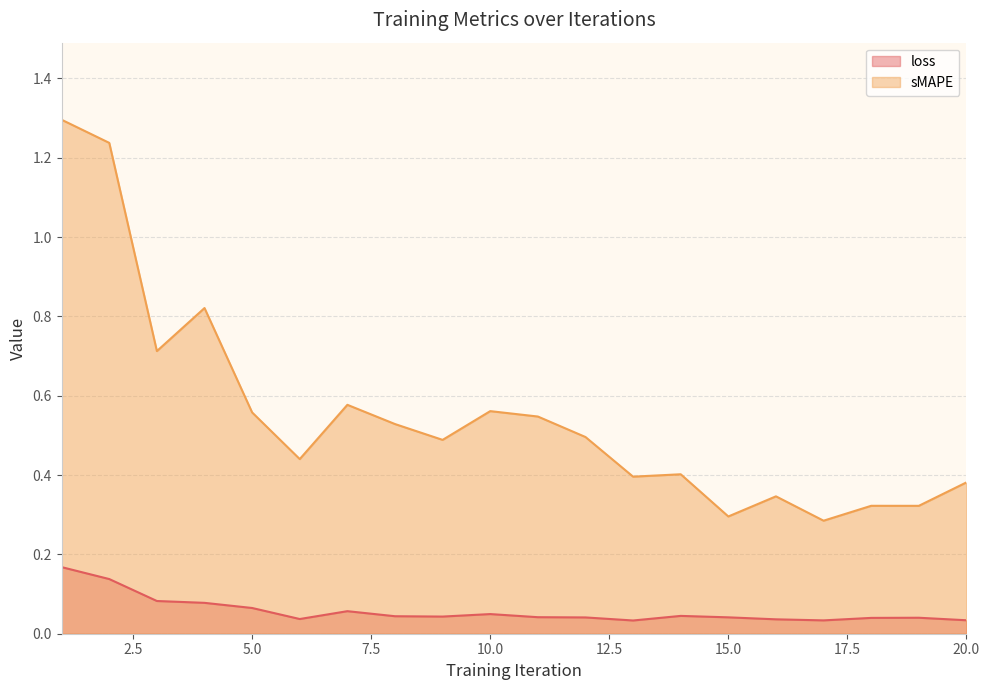

The value of sMAPE at 8 is 0.9. True or false?

False